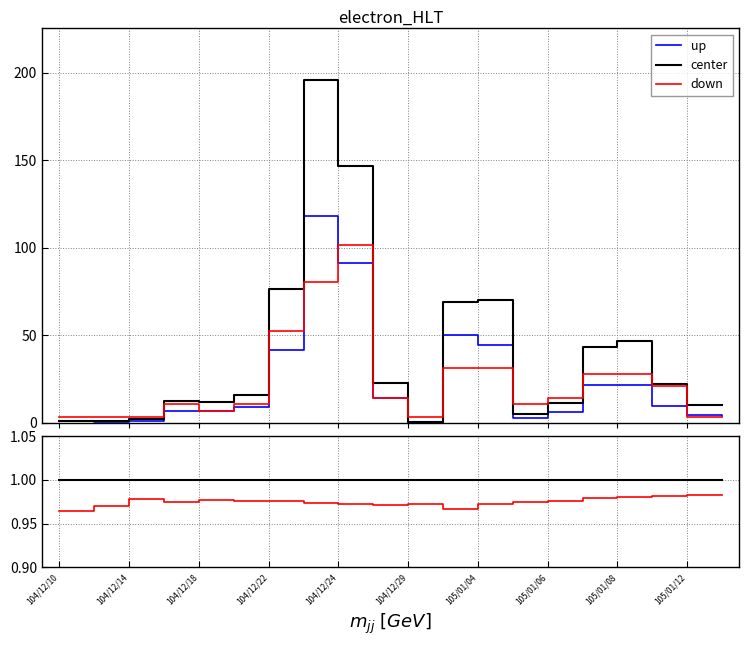

What is the label of the 2nd point from the left?

104/12/14